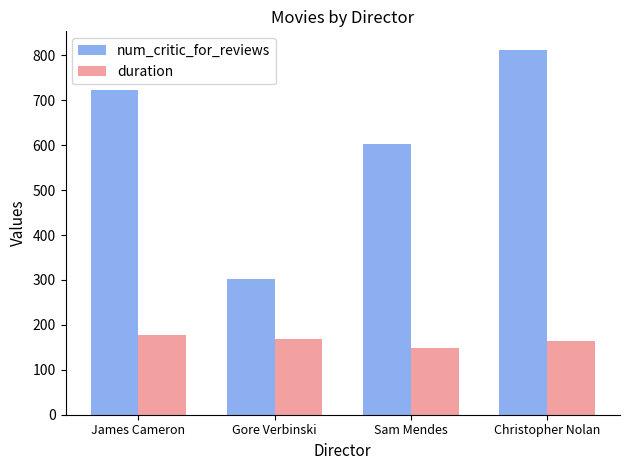

List the series in order of their overall mean, highest first.

num_critic_for_reviews, duration